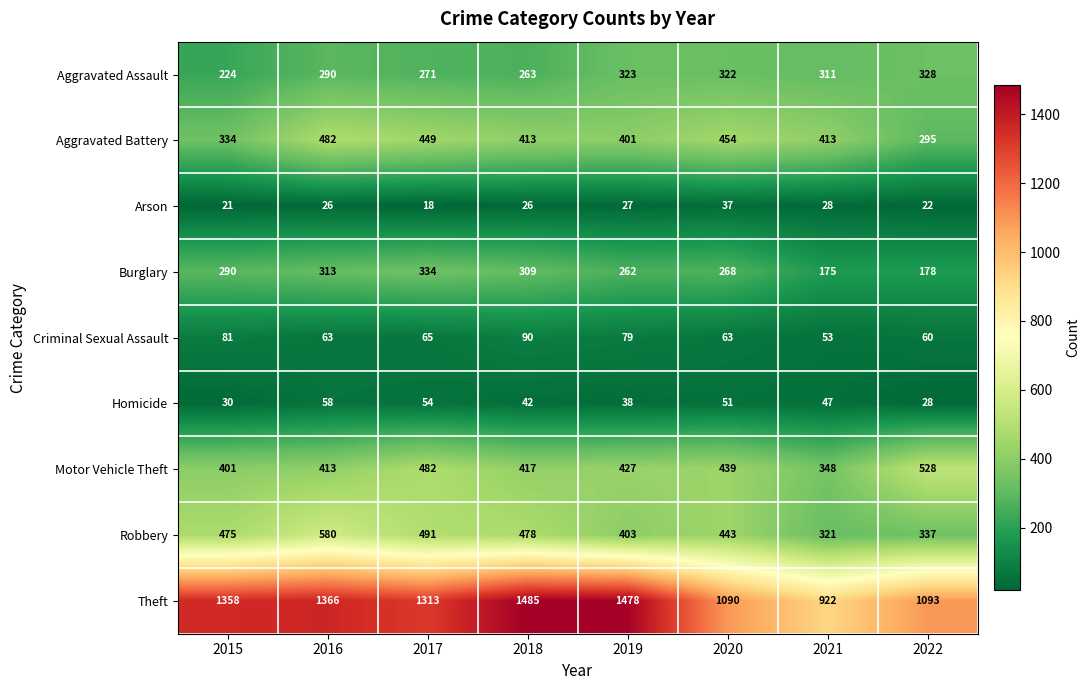

What is the total value across all series at 2018?

3523